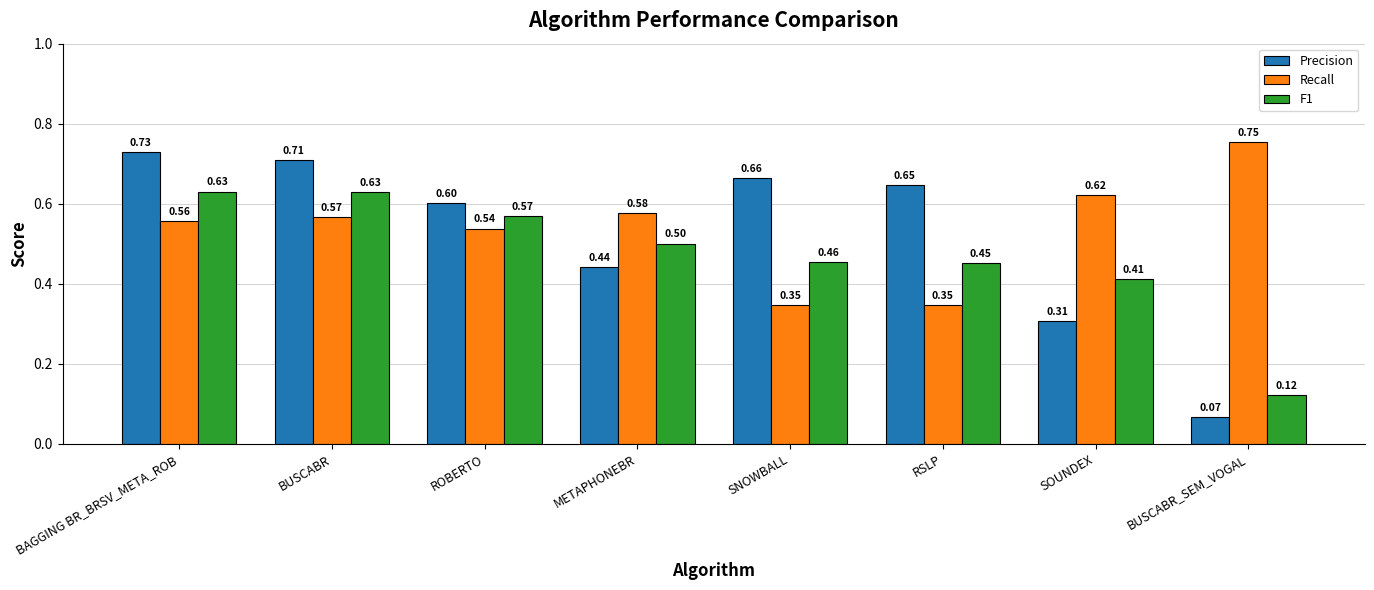

What are all the series names shown in the legend?

Precision, Recall, F1